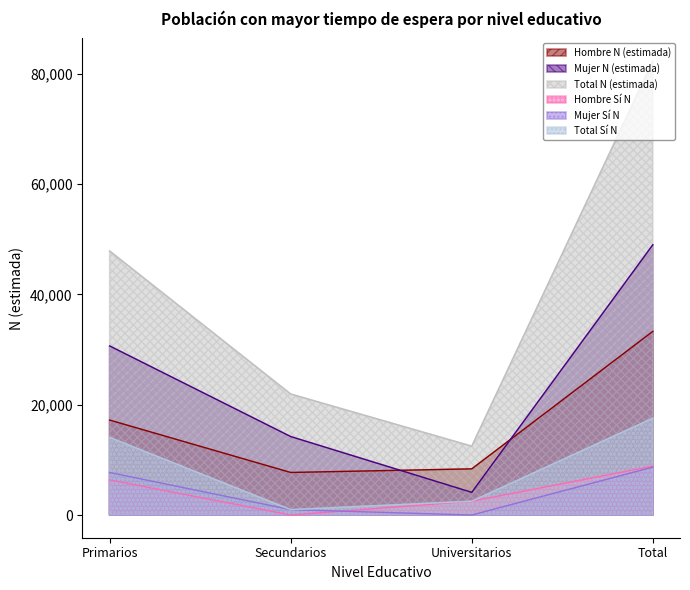

How many values in the Hombre N (estimada) series are below 17222?

2